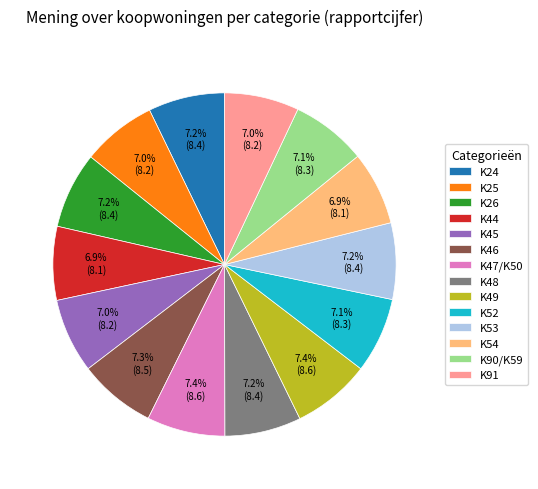

Approximately how many times larger is the value at K46 compared to K26?

1.0